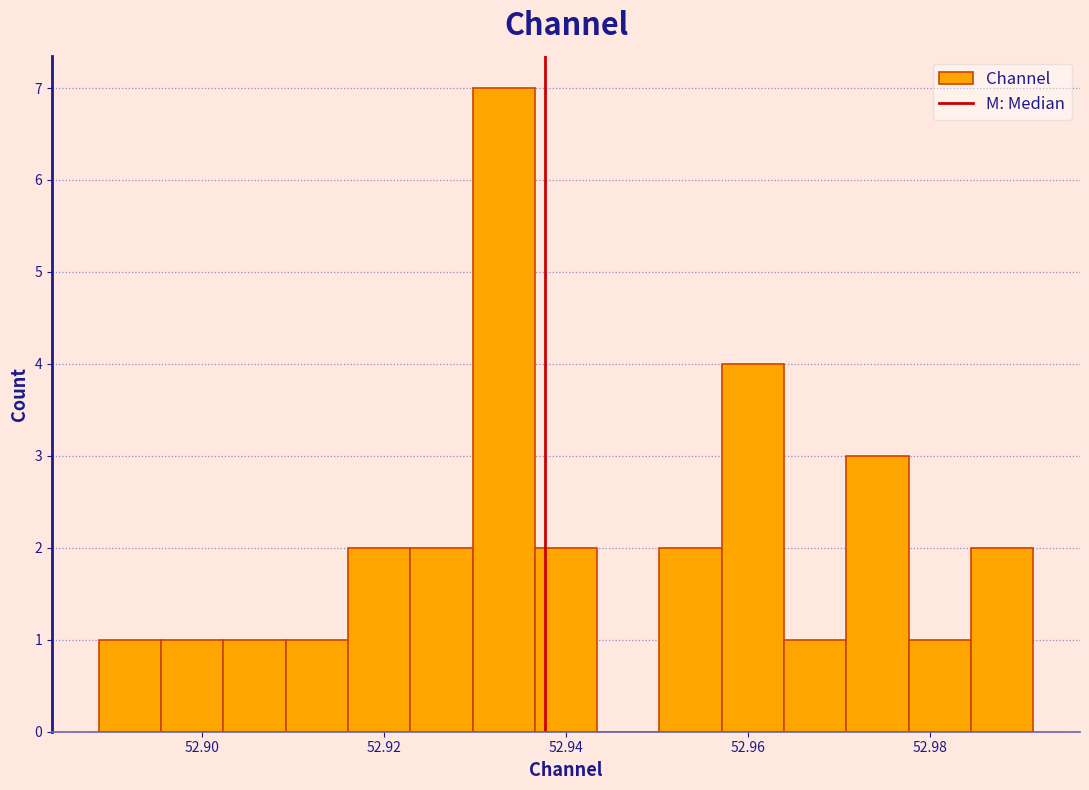

Read against the x-axis, roughly where is the centre of the tallest bar?

52.934